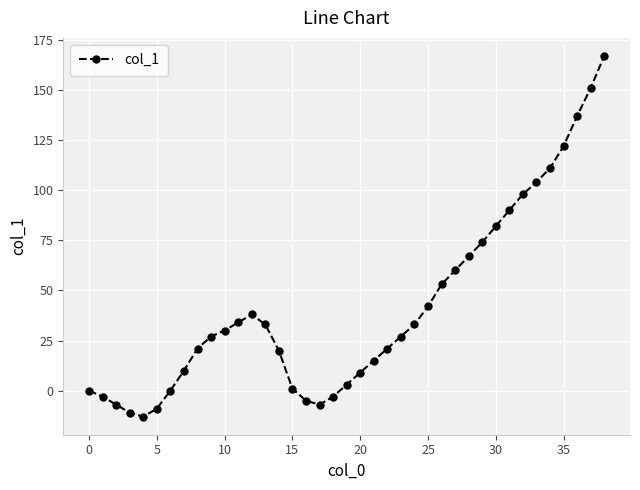

What is the smallest value displayed?

-13